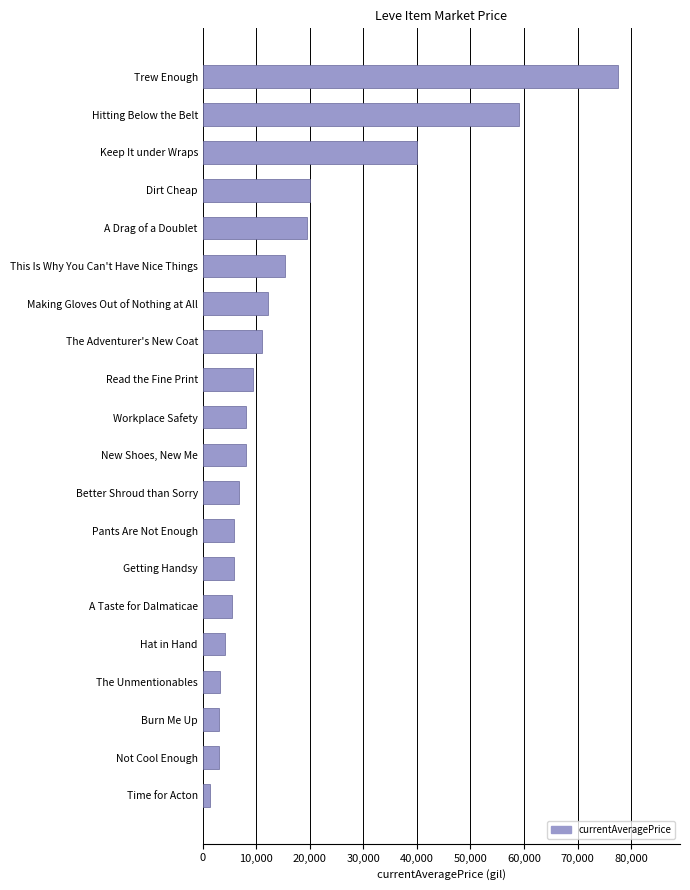

How many bars are there in total?

20